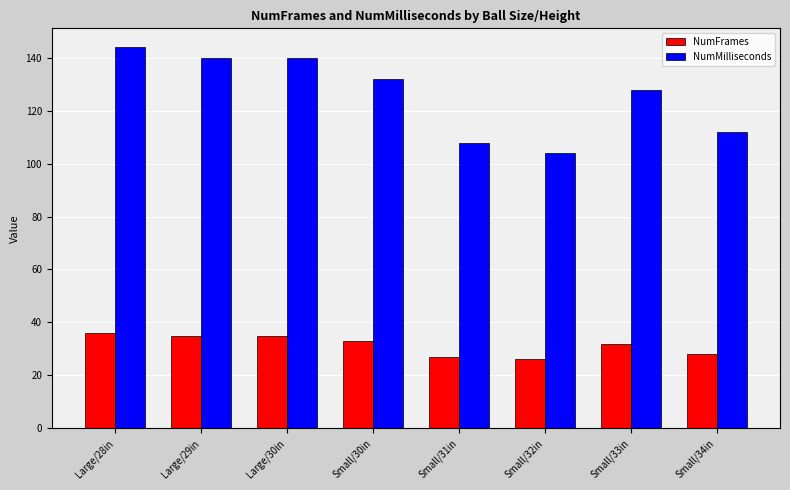

Reading left to right, transcribe all the data shown in this chart.

NumFrames: 36	35	35	33	27	26	32	28
NumMilliseconds: 144	140	140	132	108	104	128	112